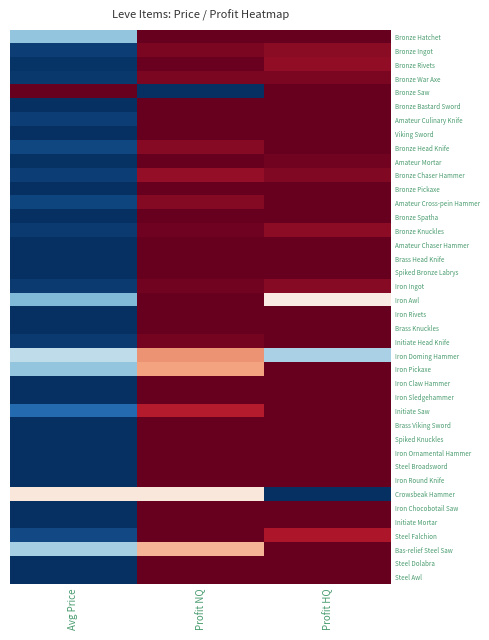

Rank the series at Profit NQ from lowest to highest value.

Bronze Saw, Crowsbeak Hammer, Bas-relief Steel Saw, Iron Pickaxe, Iron Doming Hammer, Initiate Saw, Bronze Chaser Hammer, Bronze Head Knife, Amateur Cross-pein Hammer, Bronze War Axe, Bronze Ingot, Initiate Head Knife, Iron Ingot, Bronze Knuckles, Bronze Rivets, Iron Rivets, Bronze Hatchet, Bronze Bastard Sword, Viking Sword, Bronze Pickaxe, Bronze Spatha, Amateur Chaser Hammer, Brass Head Knife, Spiked Bronze Labrys, Iron Awl, Brass Knuckles, Iron Claw Hammer, Iron Sledgehammer, Brass Viking Sword, Spiked Knuckles, Iron Ornamental Hammer, Steel Broadsword, Iron Round Knife, Iron Chocobotail Saw, Initiate Mortar, Steel Falchion, Steel Dolabra, Steel Awl, Amateur Culinary Knife, Amateur Mortar